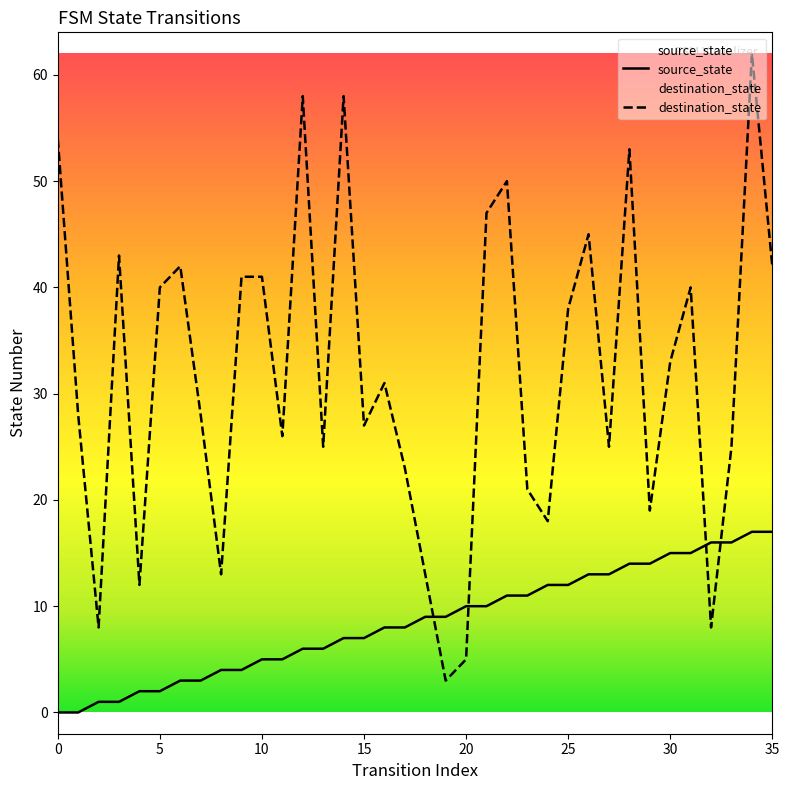

Which series has the largest total across all categories?

destination_state